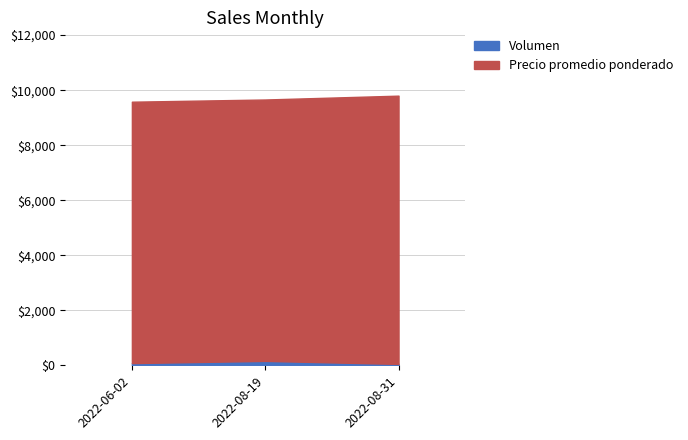

The chart shows a value of 31 at 2022-08-31. True or false?

False